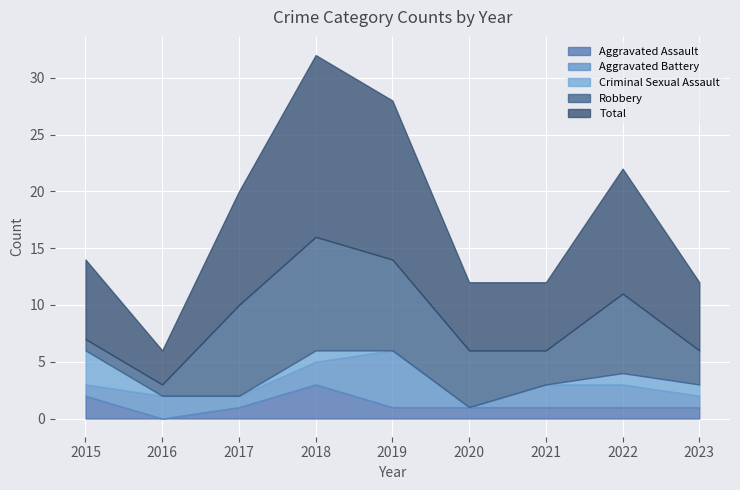

Which category has the highest value in the Aggravated Assault series?

2018